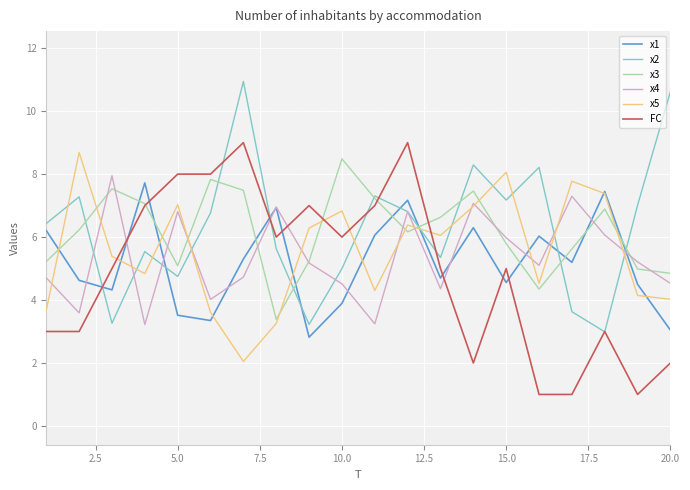

What is the maximum value for x2?

10.9